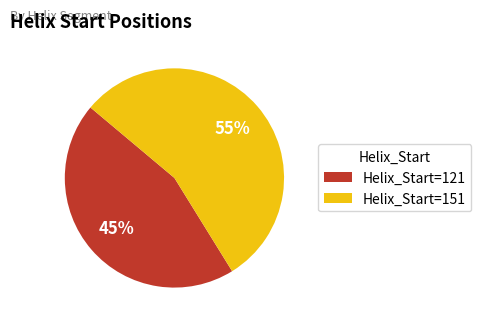

What is the ratio of the value at Helix_Start=121 to the value at Helix_Start=151?

0.8